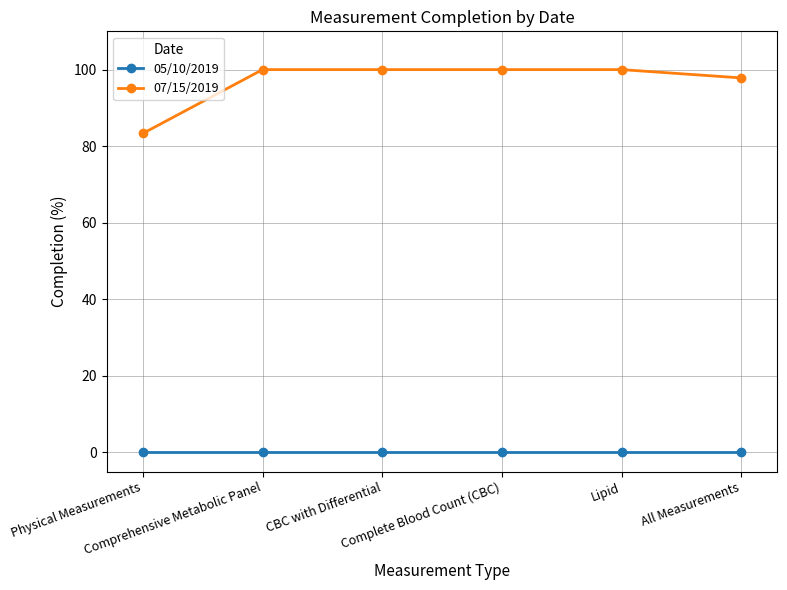

What is the greatest value displayed?

100.0